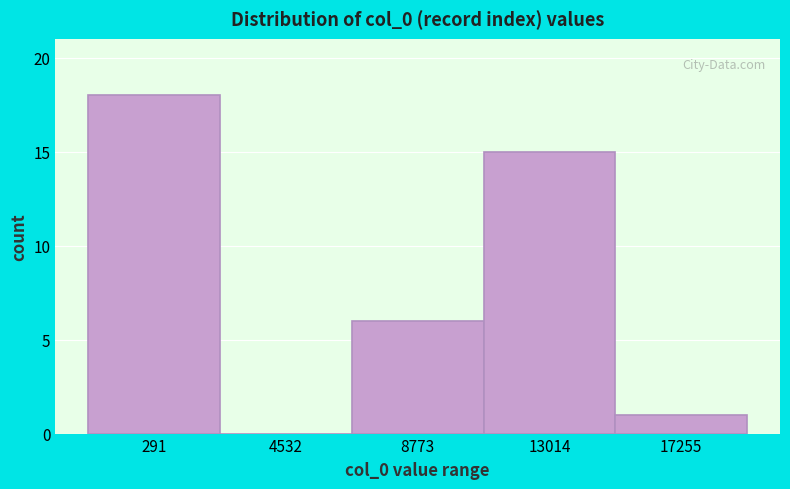

Reading left to right, transcribe all the data shown in this chart.

291=18	4532=0	8773=6	13014=15	17255=1